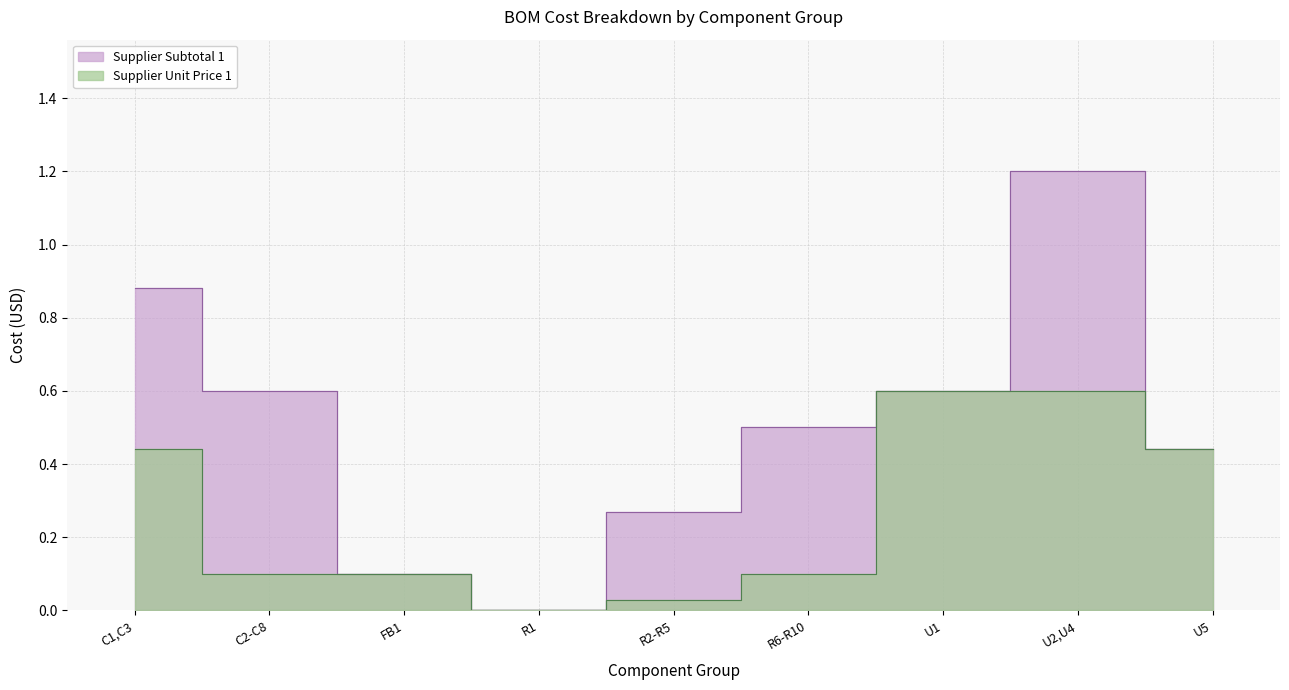

What are all the series names shown in the legend?

Supplier Subtotal 1, Supplier Unit Price 1